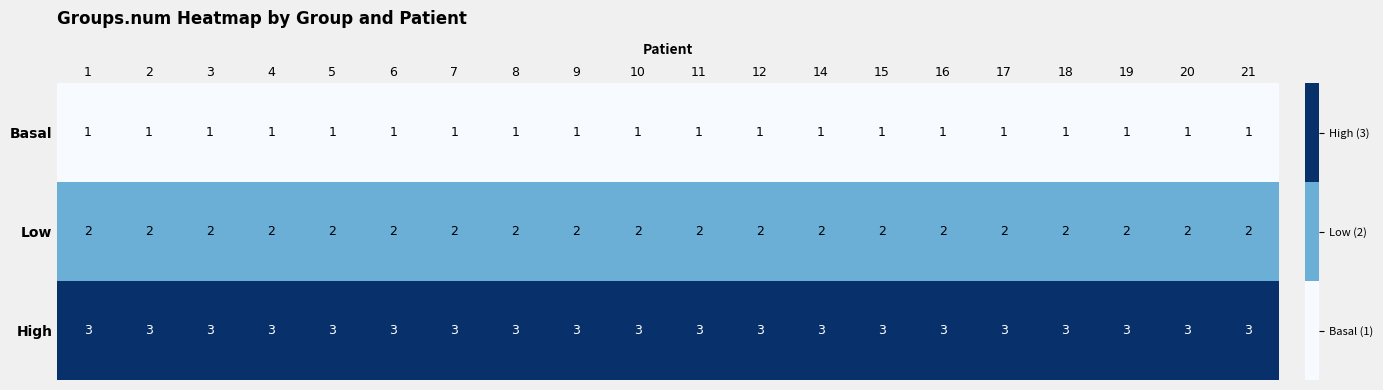

What is the total value across all series at 17?

6